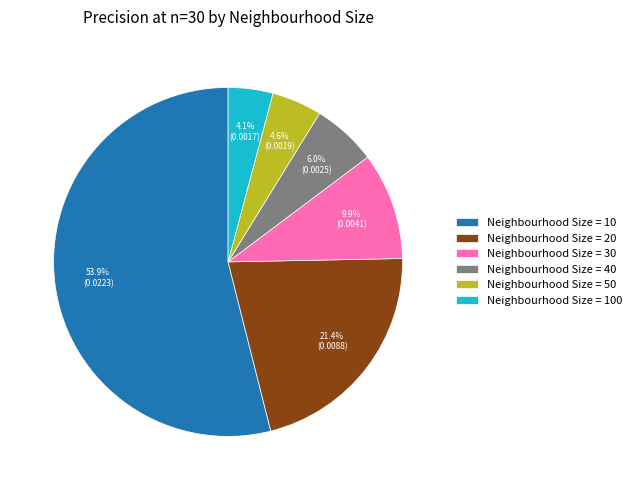

Which category has the biggest portion of the pie?

Neighbourhood Size = 10